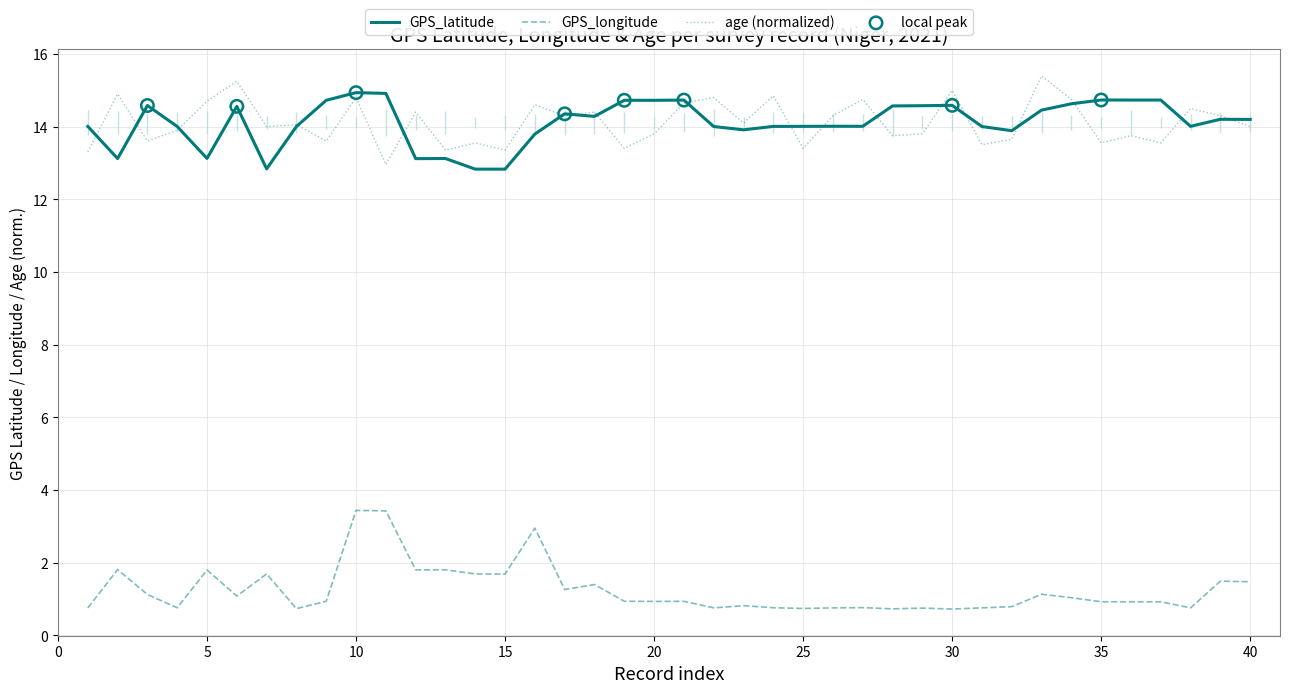

Which series has the largest total across all categories?

age